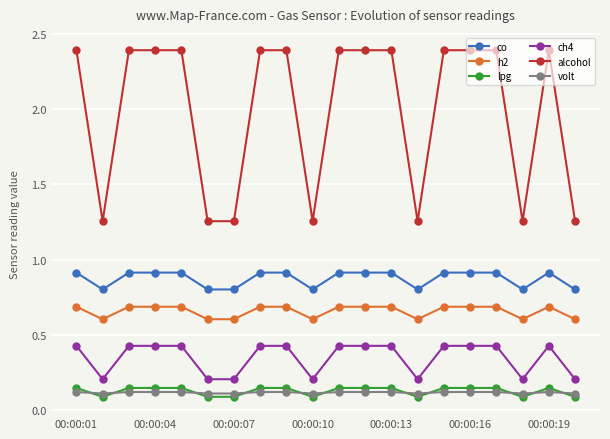

Rank the series by their maximum value, from lowest to highest.

volt, lpg, ch4, h2, co, alcohol